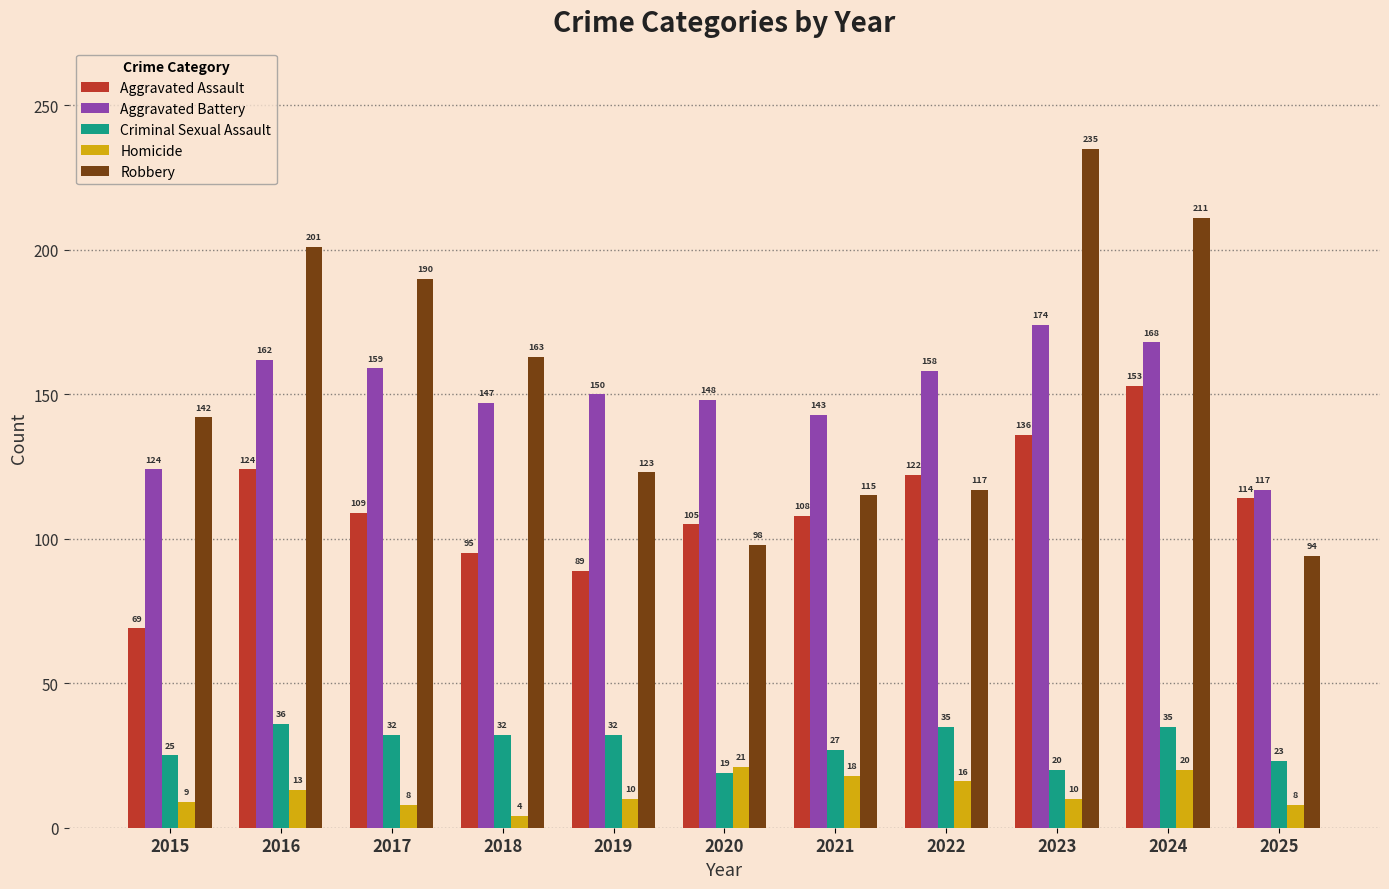

How many data points in Homicide are less than 10?

4